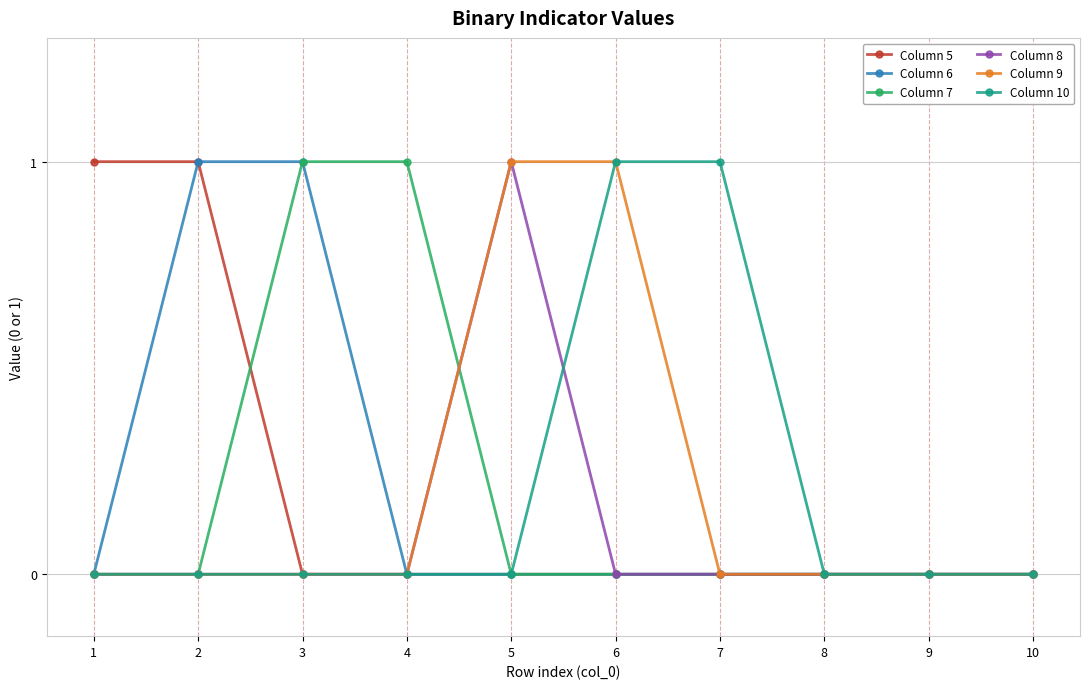

How many series are shown in this chart?

6